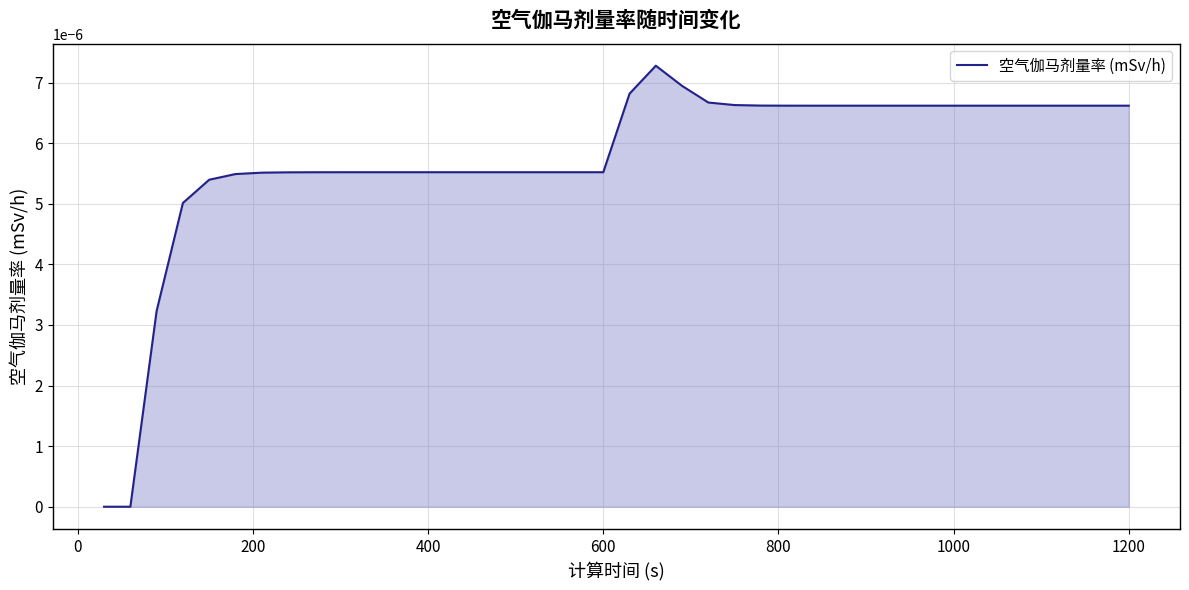

How many lines are shown in the chart?

1